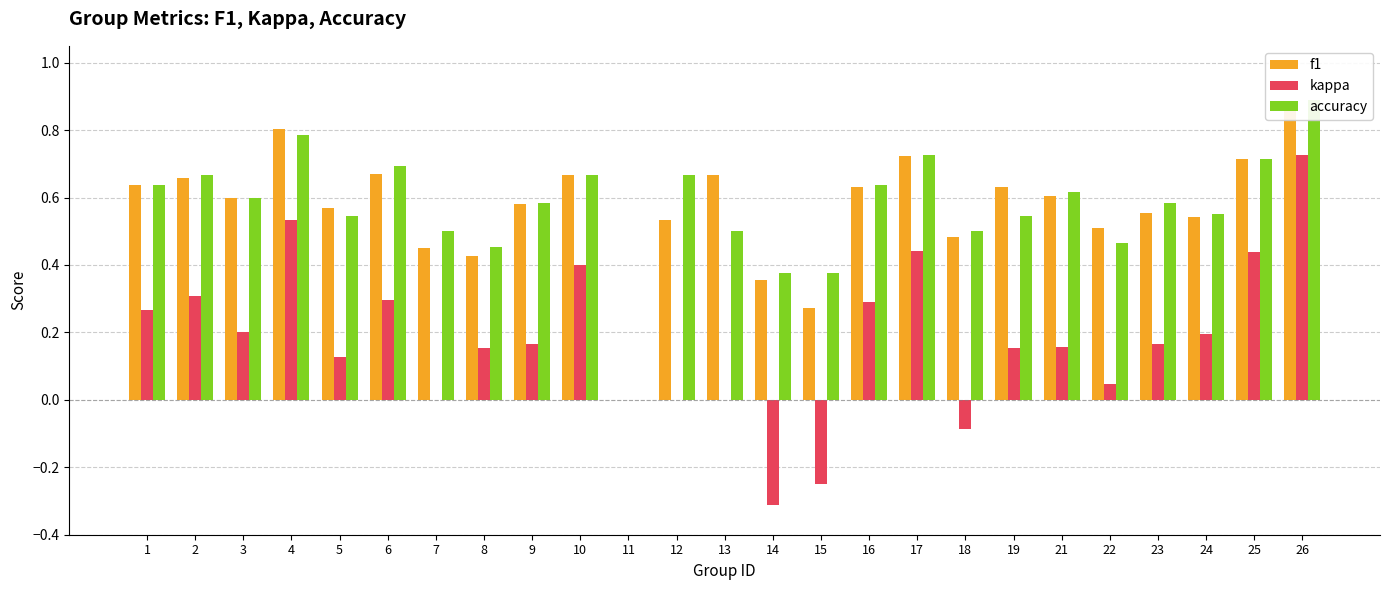

How many bars are there in each group?

3